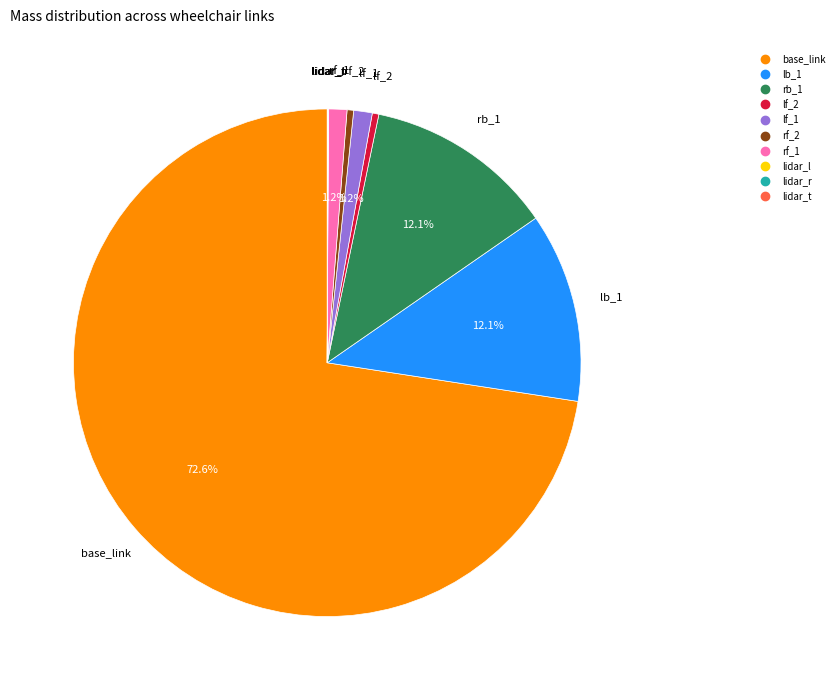

Which category accounts for the majority?

base_link